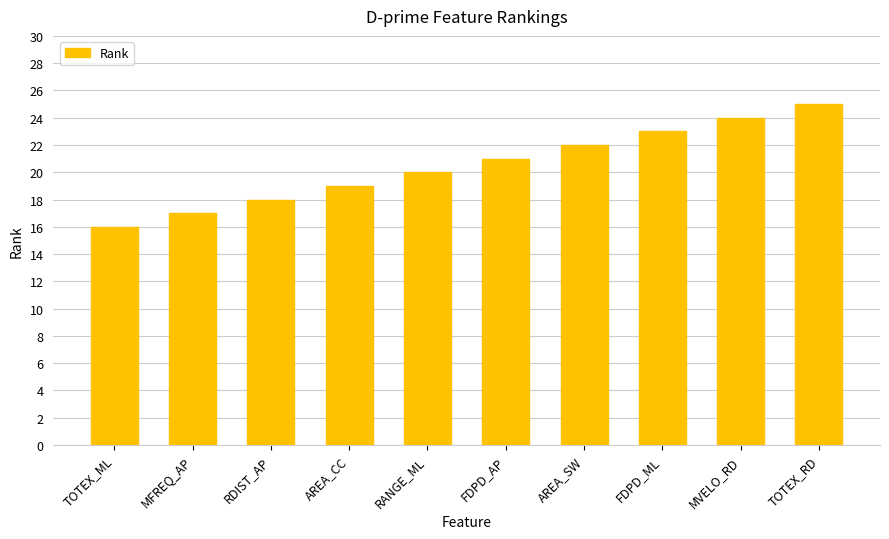

What is the sum of all values?

205